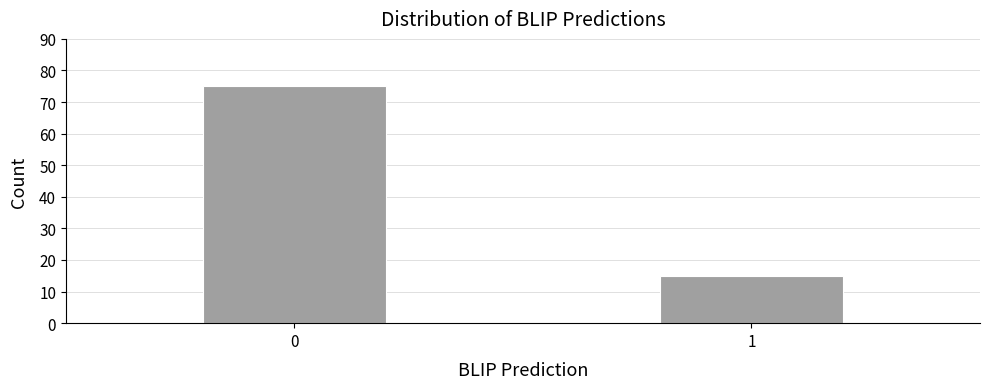

Reading left to right, list all the values displayed in this chart.

75	15